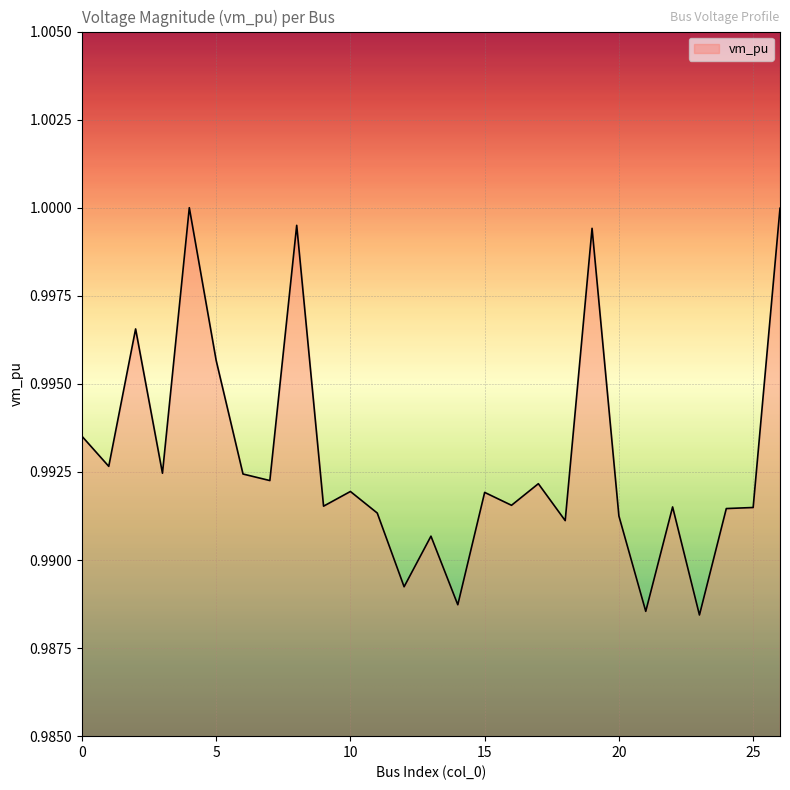

How many categories are shown in the chart?

27